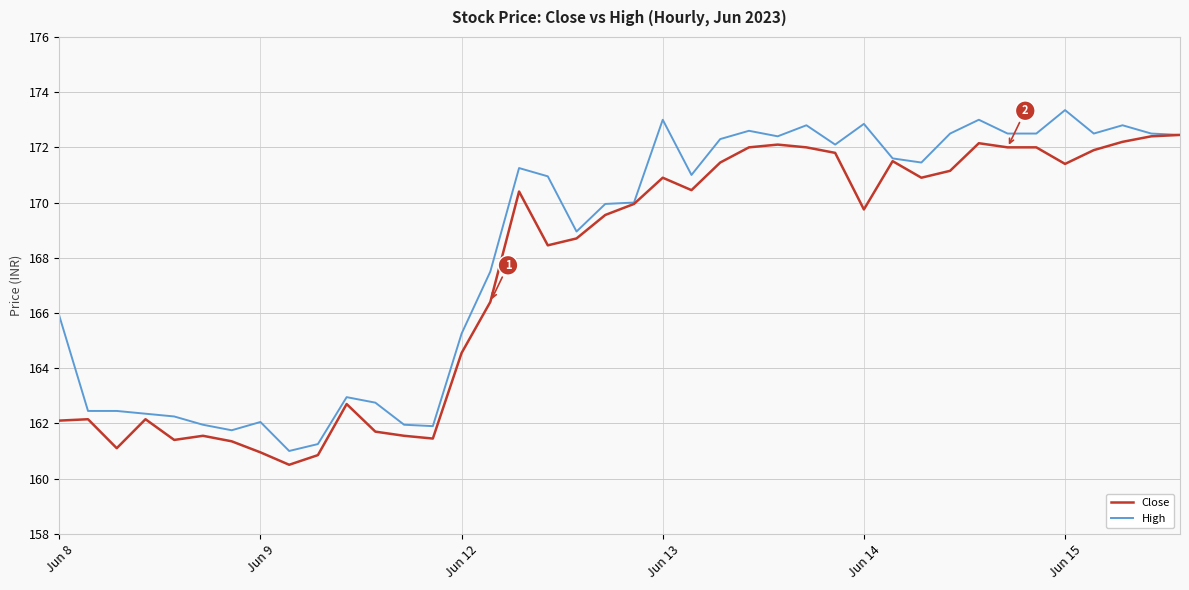

Which series has the largest total across all categories?

High